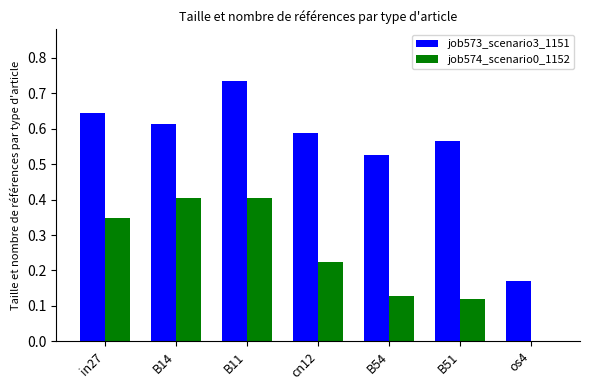

What is the sum of the job573_scenario3_1151 values at B11 and B54?

1.3